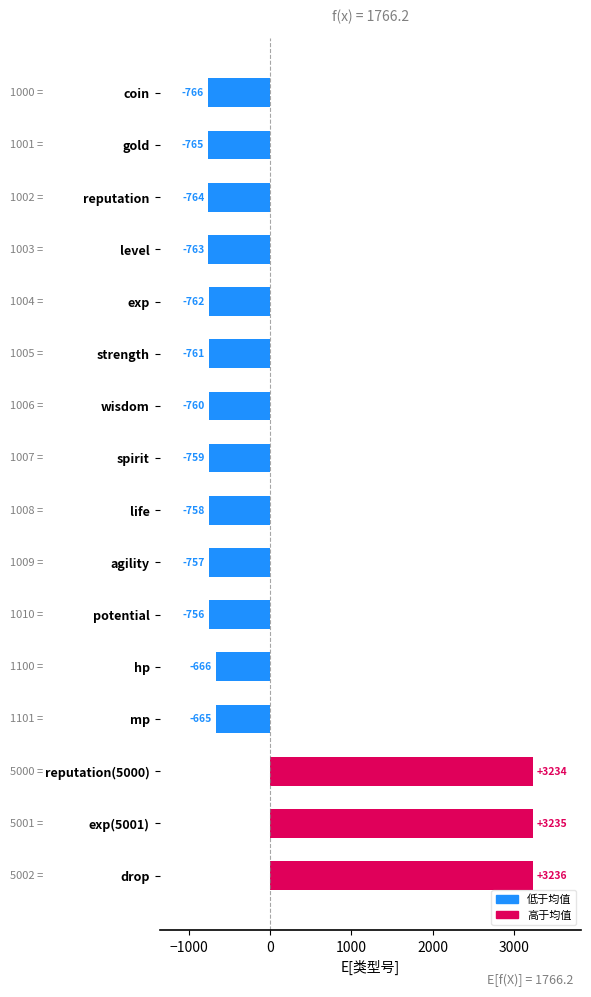

What is the value of the 14th bar from the top?

3233.8